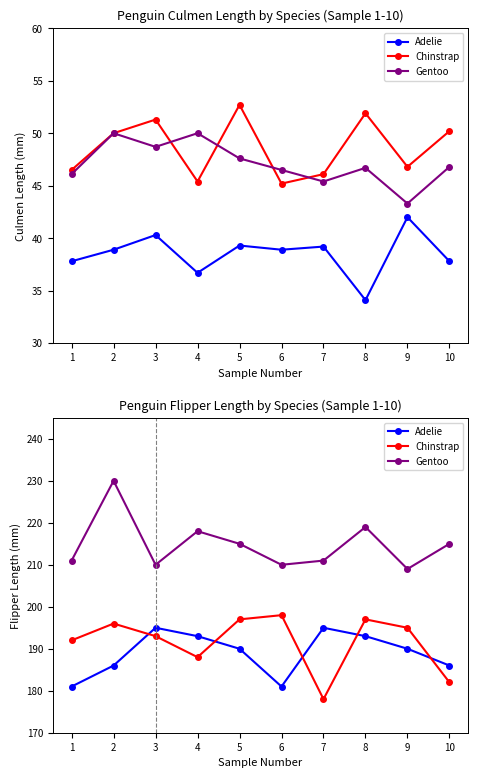

Count the Adelie values in the range 186 to 193.

6